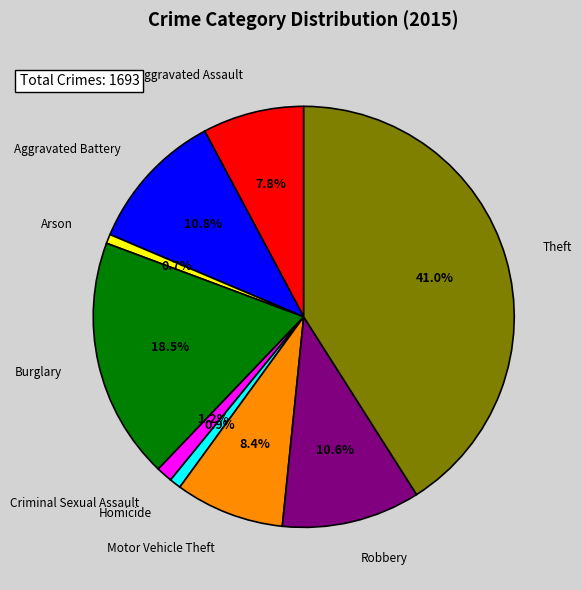

The Arson slice represents 1% of the pie. True or false?

True